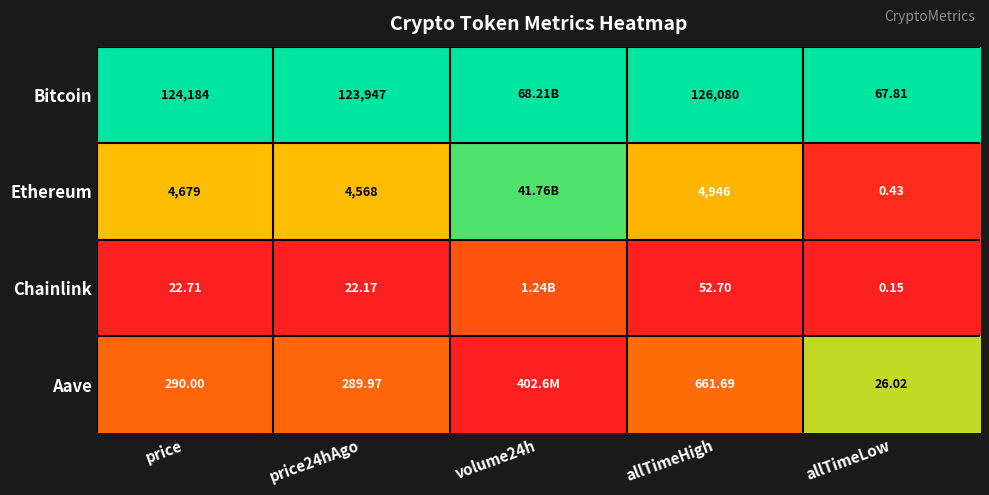

Rank the series at price from highest to lowest value.

Bitcoin, Ethereum, Aave, Chainlink